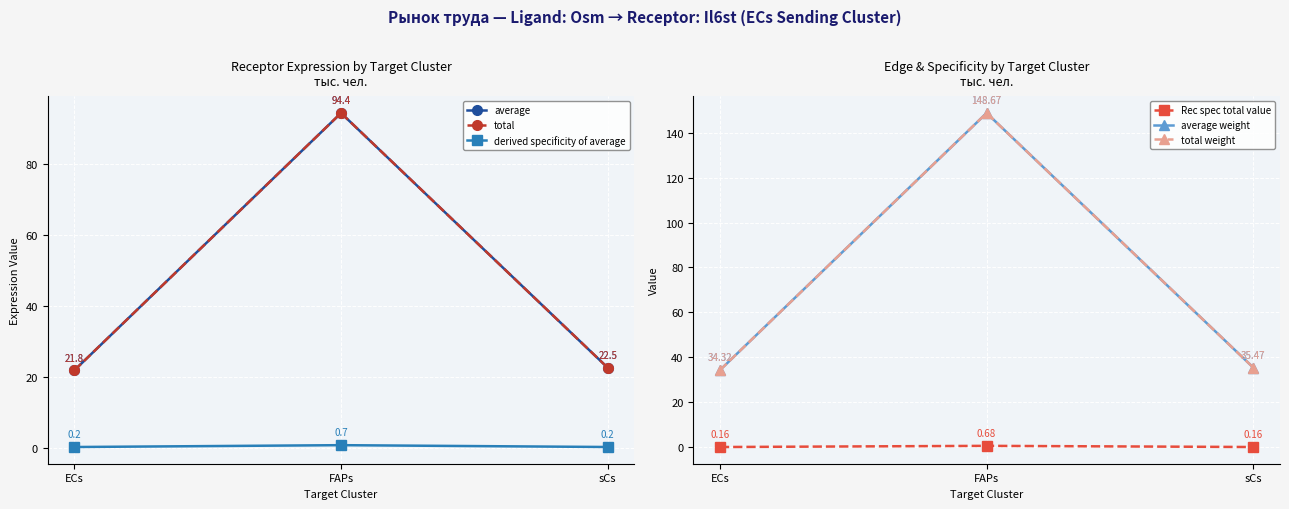

Which series changed the most between FAPs and sCs?

average weight